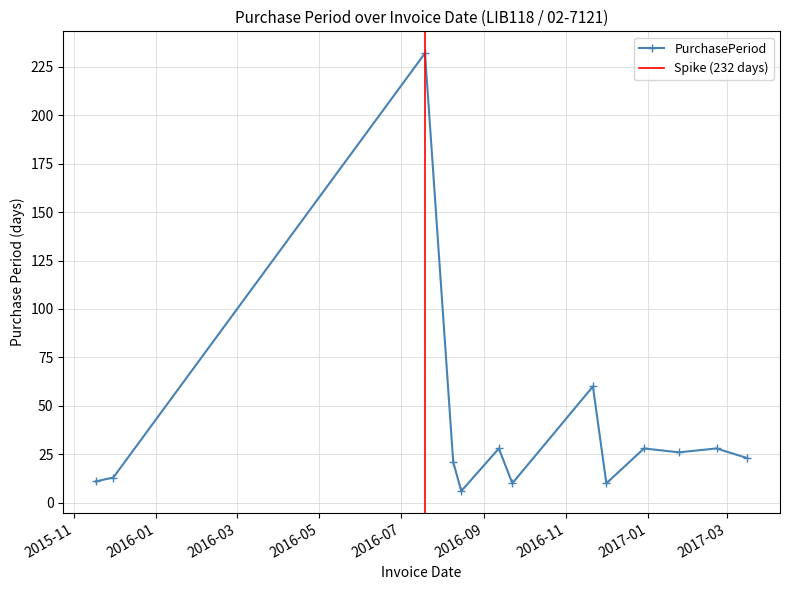

True or false: the data shows 10 at 2016-12-01.

True